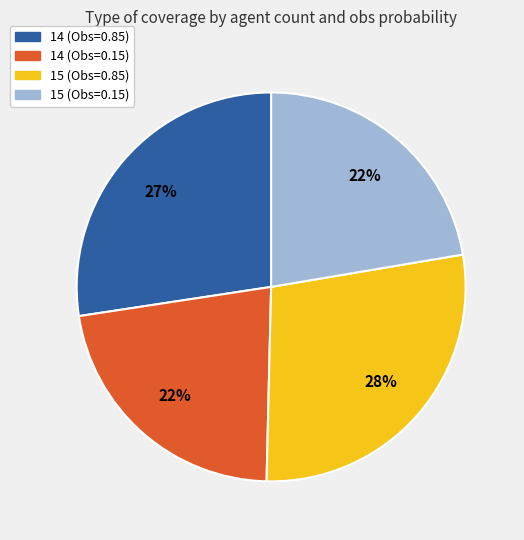

Is there any slice that represents more than half of the pie?

No